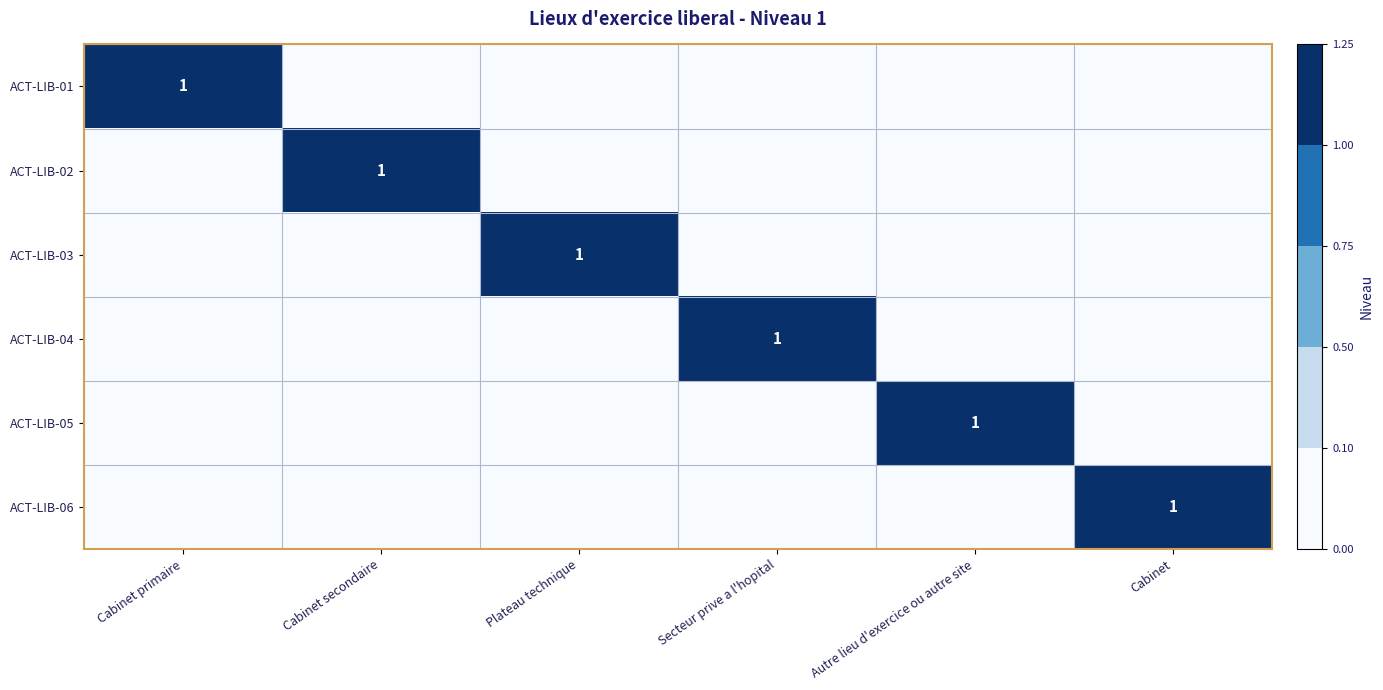

Rank the categories by ACT-LIB-06 value from lowest to highest.

Cabinet primaire, Cabinet secondaire, Plateau technique, Secteur prive a l'hopital, Autre lieu d'exercice ou autre site, Cabinet